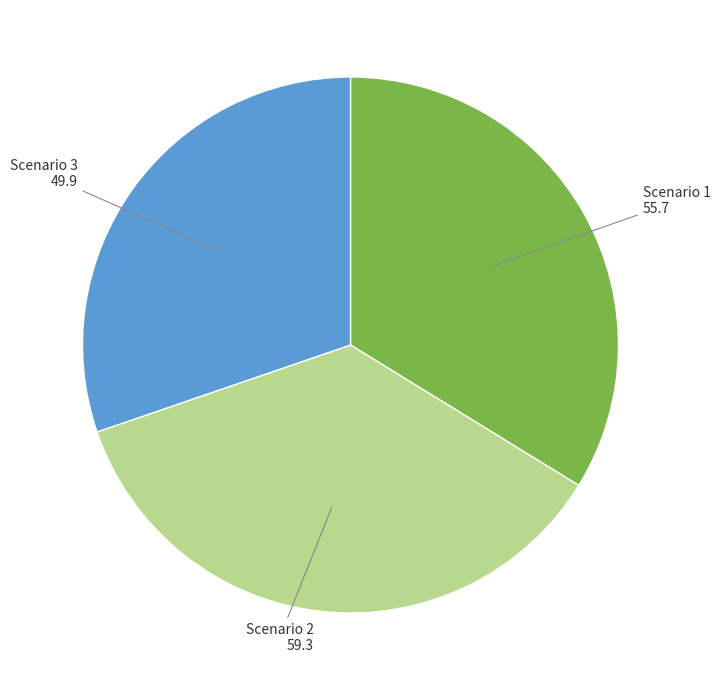

Is there a majority slice in this chart?

No